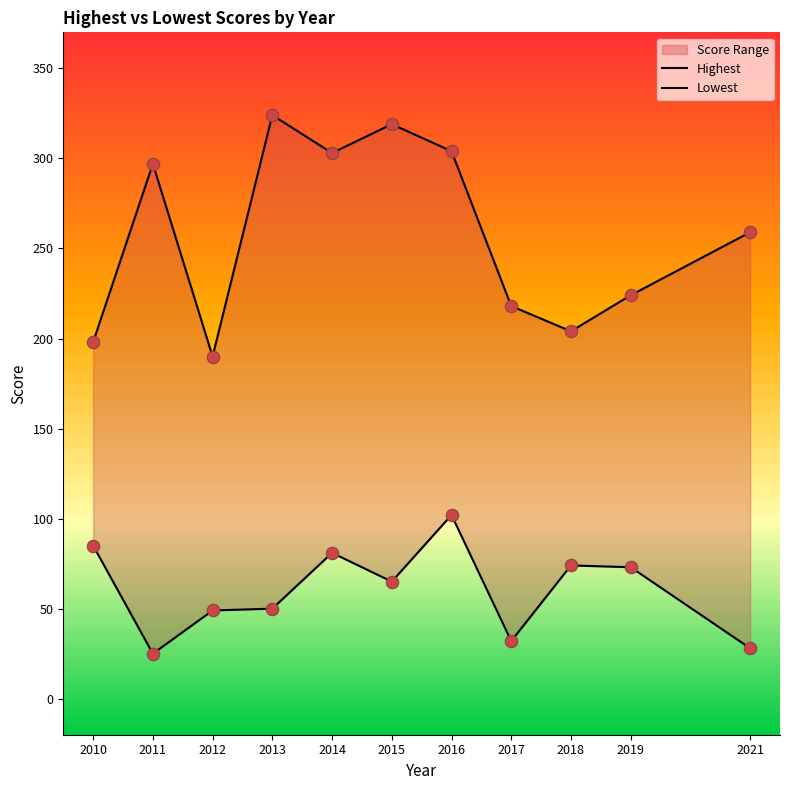

Which series contains the highest Y value?

Highest